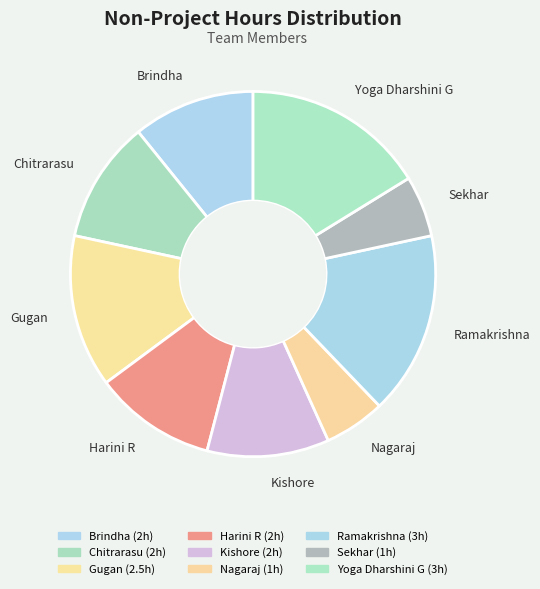

Is there any slice that represents more than half of the pie?

No